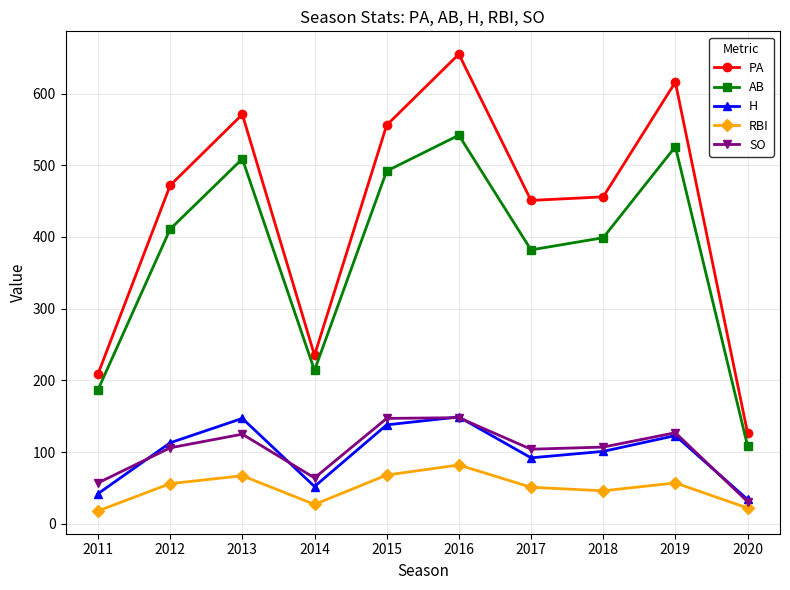

Where is the first local maximum for RBI?

2013